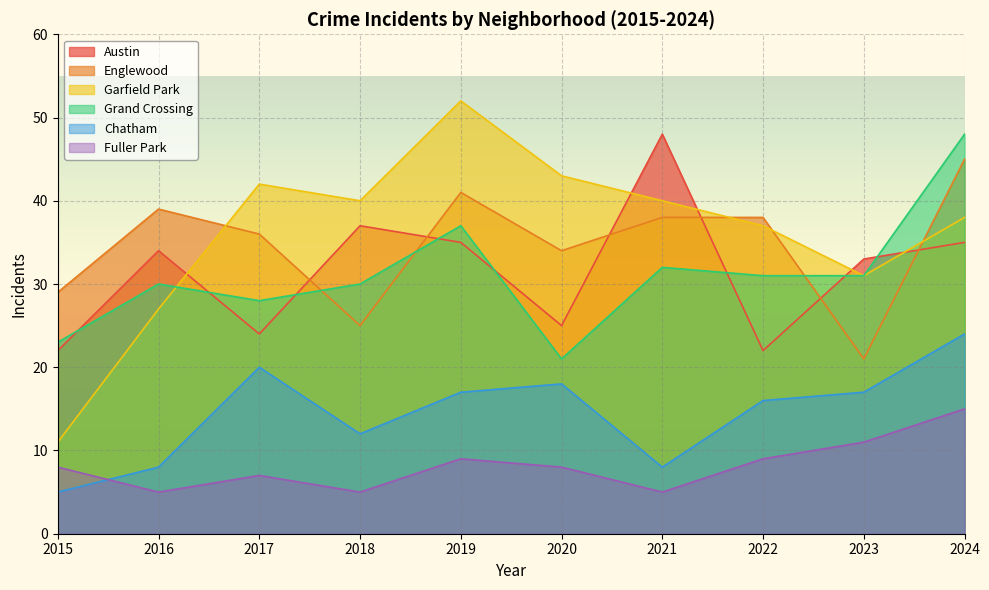

Reading left to right, what are all the values shown in this chart?

Austin: 2015=22	2016=34	2017=24	2018=37	2019=35	2020=25	2021=48	2022=22	2023=33	2024=35
Englewood: 2015=29	2016=39	2017=36	2018=25	2019=41	2020=34	2021=38	2022=38	2023=21	2024=45
Garfield Park: 2015=11	2016=27	2017=42	2018=40	2019=52	2020=43	2021=40	2022=37	2023=31	2024=38
Grand Crossing: 2015=23	2016=30	2017=28	2018=30	2019=37	2020=21	2021=32	2022=31	2023=31	2024=48
Chatham: 2015=5	2016=8	2017=20	2018=12	2019=17	2020=18	2021=8	2022=16	2023=17	2024=24
Fuller Park: 2015=8	2016=5	2017=7	2018=5	2019=9	2020=8	2021=5	2022=9	2023=11	2024=15